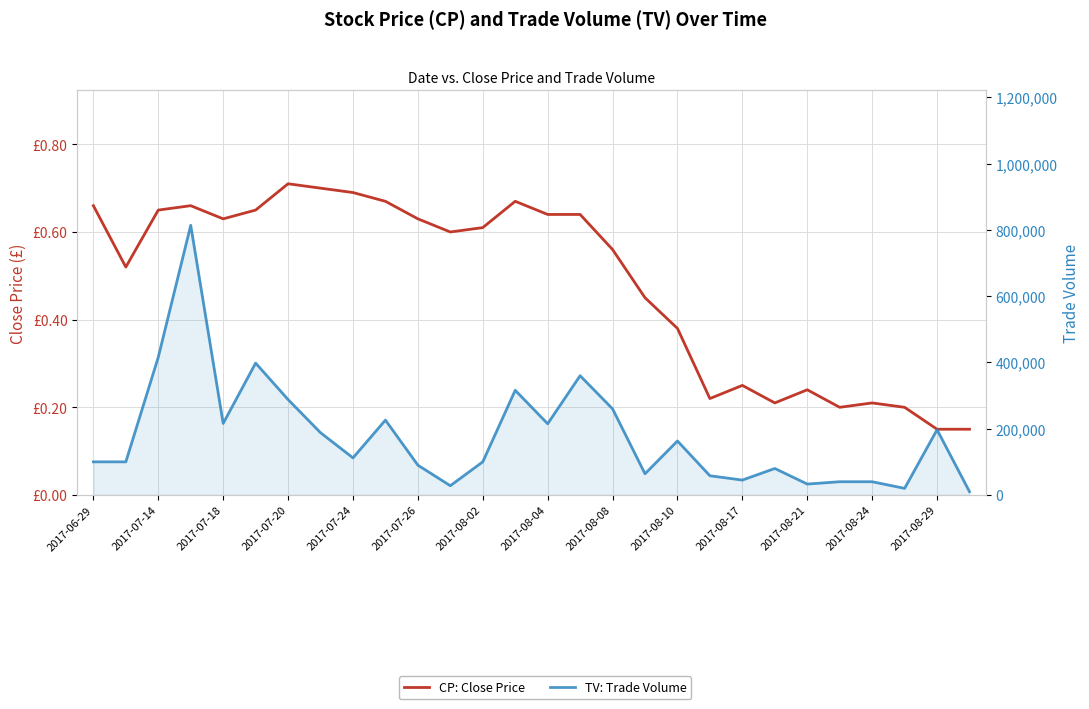

What are all the series names shown in the legend?

CP: Close Price, TV: Trade Volume